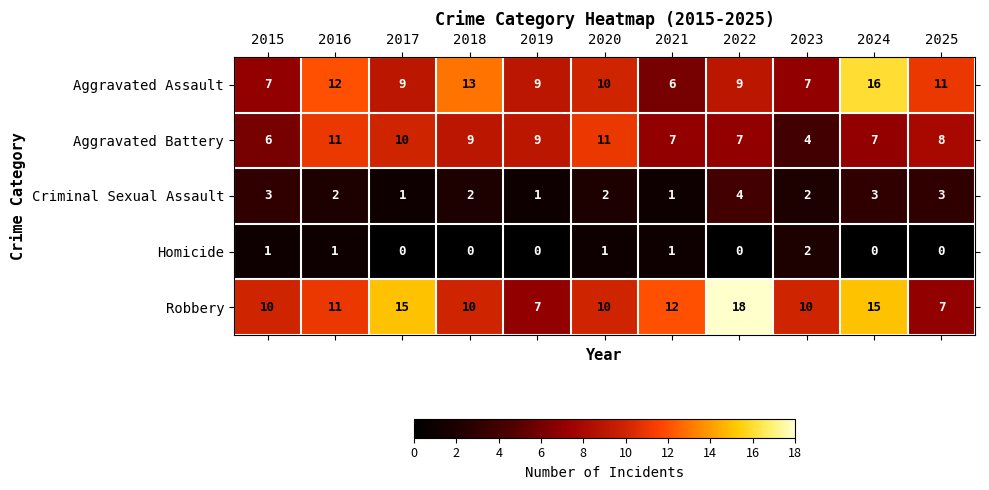

Rank the series at 2024 from highest to lowest value.

Aggravated Assault, Robbery, Aggravated Battery, Criminal Sexual Assault, Homicide